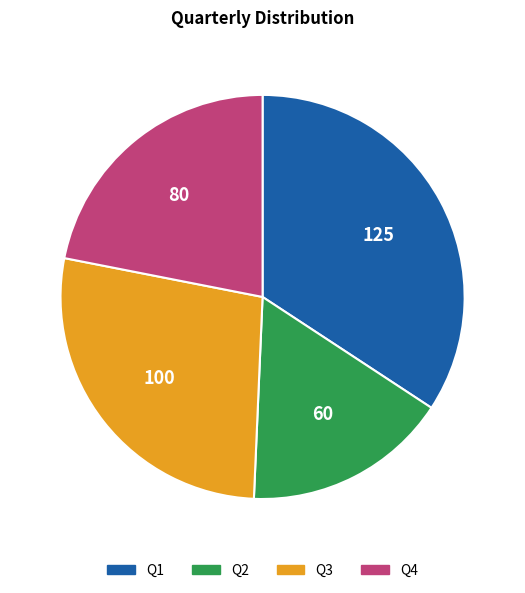

Is there a majority slice in this chart?

No